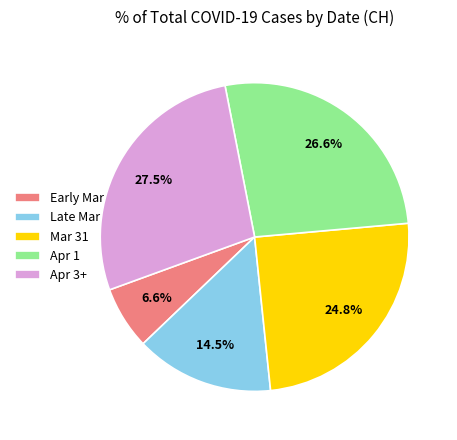

What is the ratio of the value at Mar 31 to the value at Early Mar?

3.8